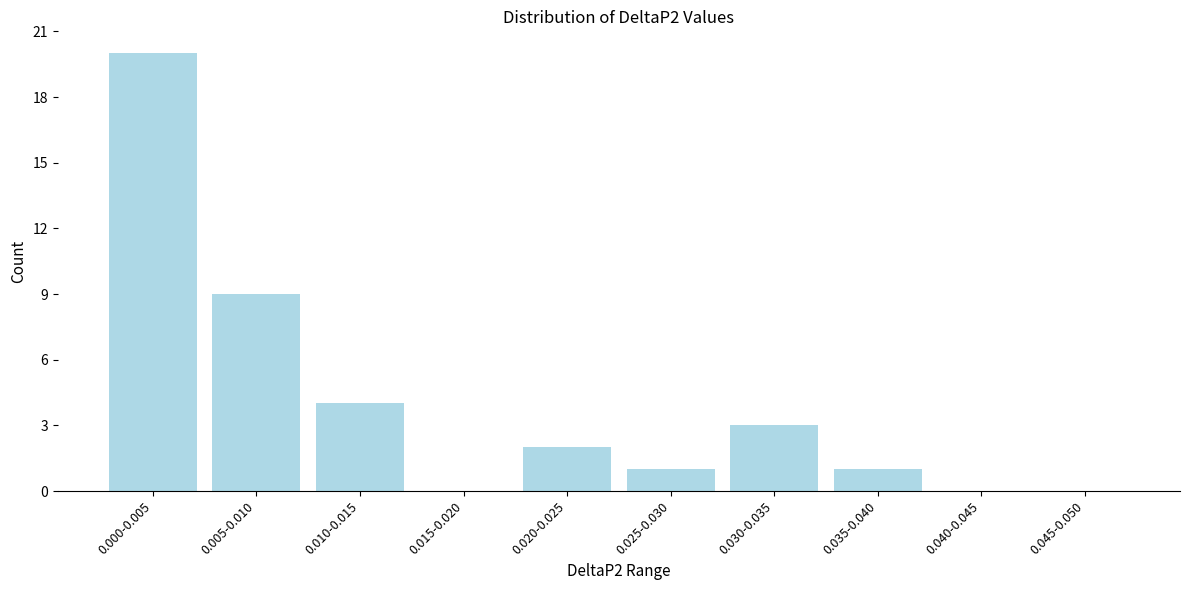

Reading left to right, list all the values displayed in this chart.

0.000-0.005=20	0.005-0.010=9	0.010-0.015=4	0.015-0.020=0	0.020-0.025=2	0.025-0.030=1	0.030-0.035=3	0.035-0.040=1	0.040-0.045=0	0.045-0.050=0